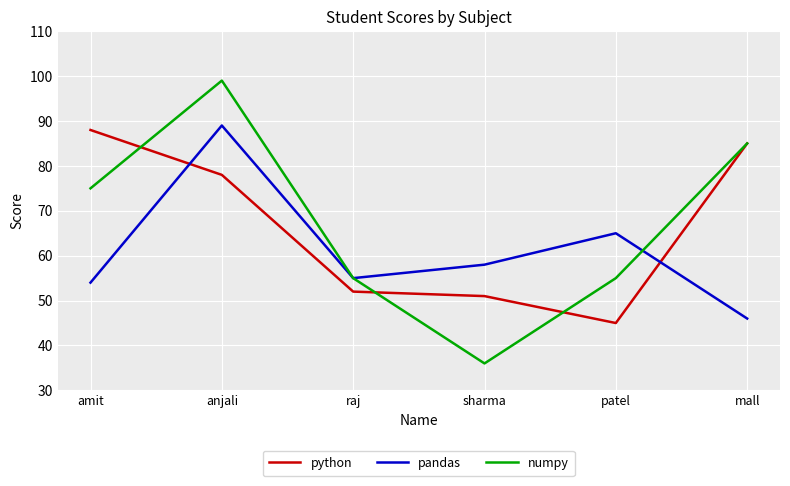

The value of python at patel is 45. True or false?

True